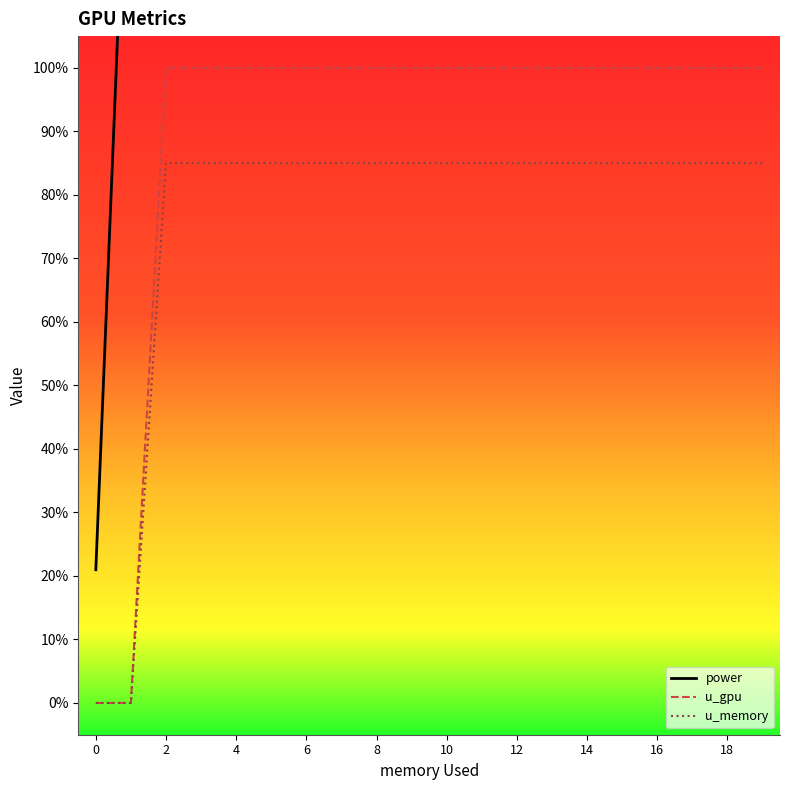

How many positive values does the u_gpu series have?

18